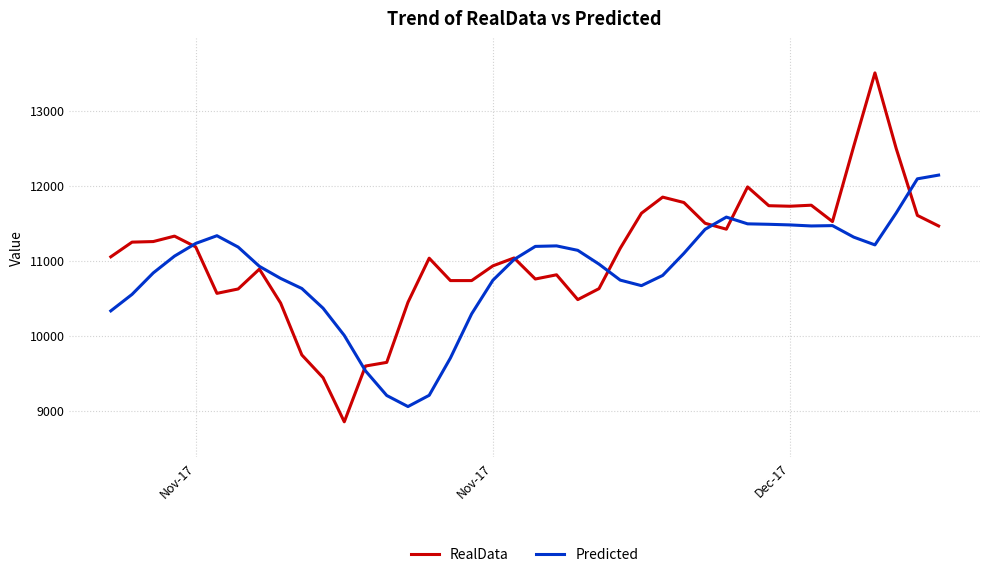

What is the maximum value shown in the chart?

13501.5